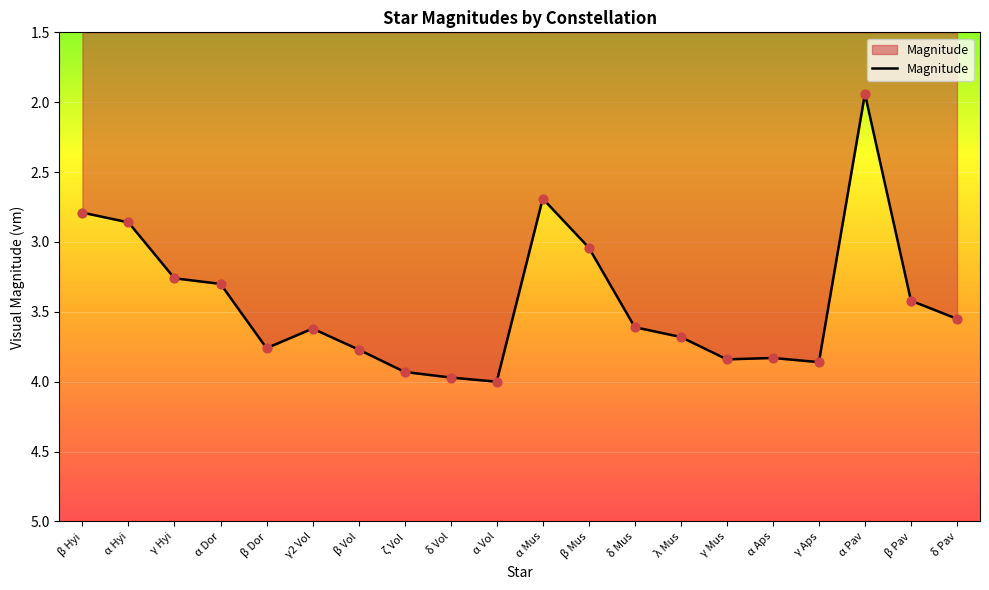

What is the change in value from β Hyi to δ Vol?

+1.2